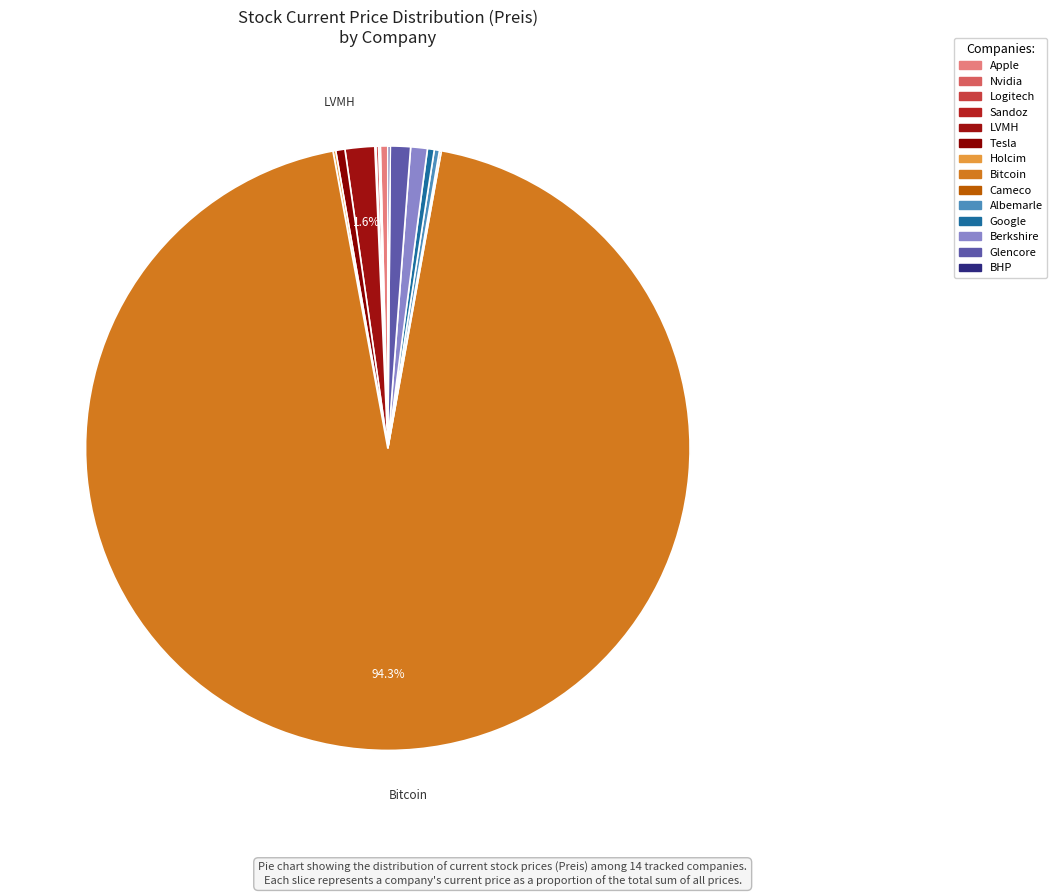

Does Bitcoin represent more than half of the total?

Yes